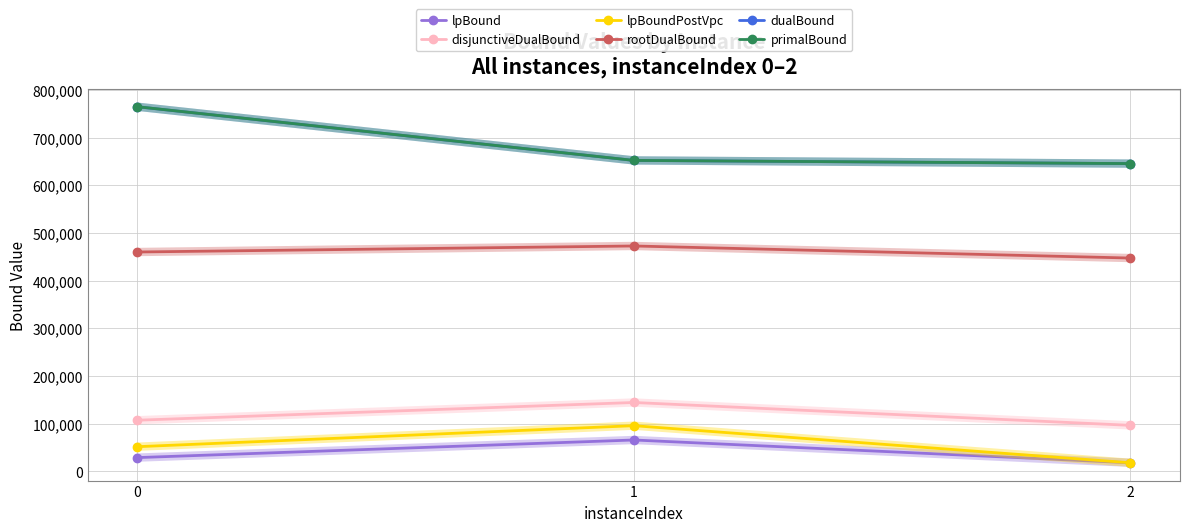

At which label does disjunctiveDualBound reach its minimum?

2